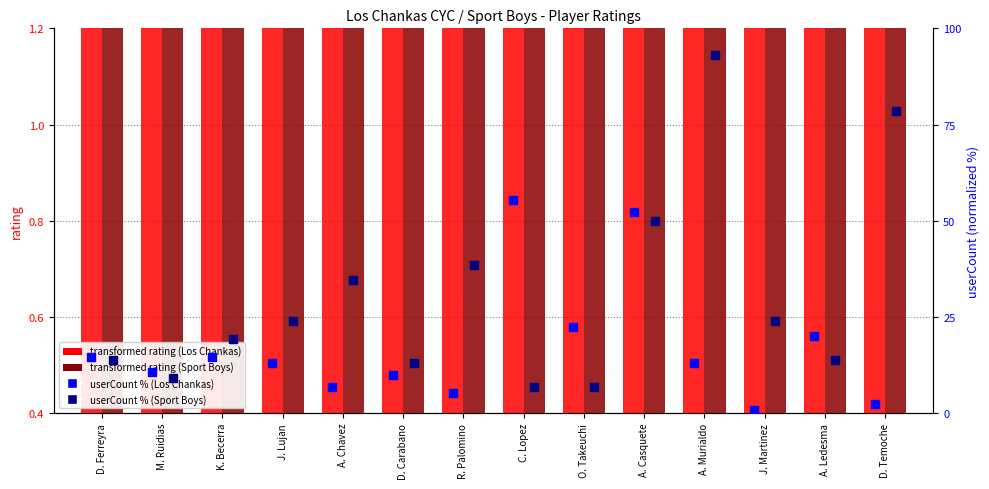

Which series reaches the minimum Y coordinate?

Los Chankas CYC userCount